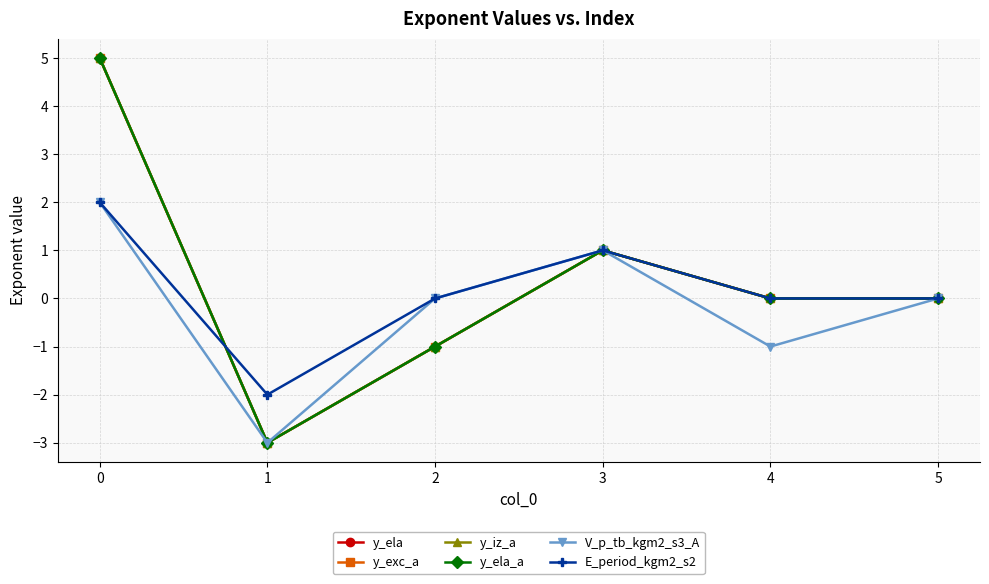

True or false: y_iz_a has more than 1 interior local peaks.

False